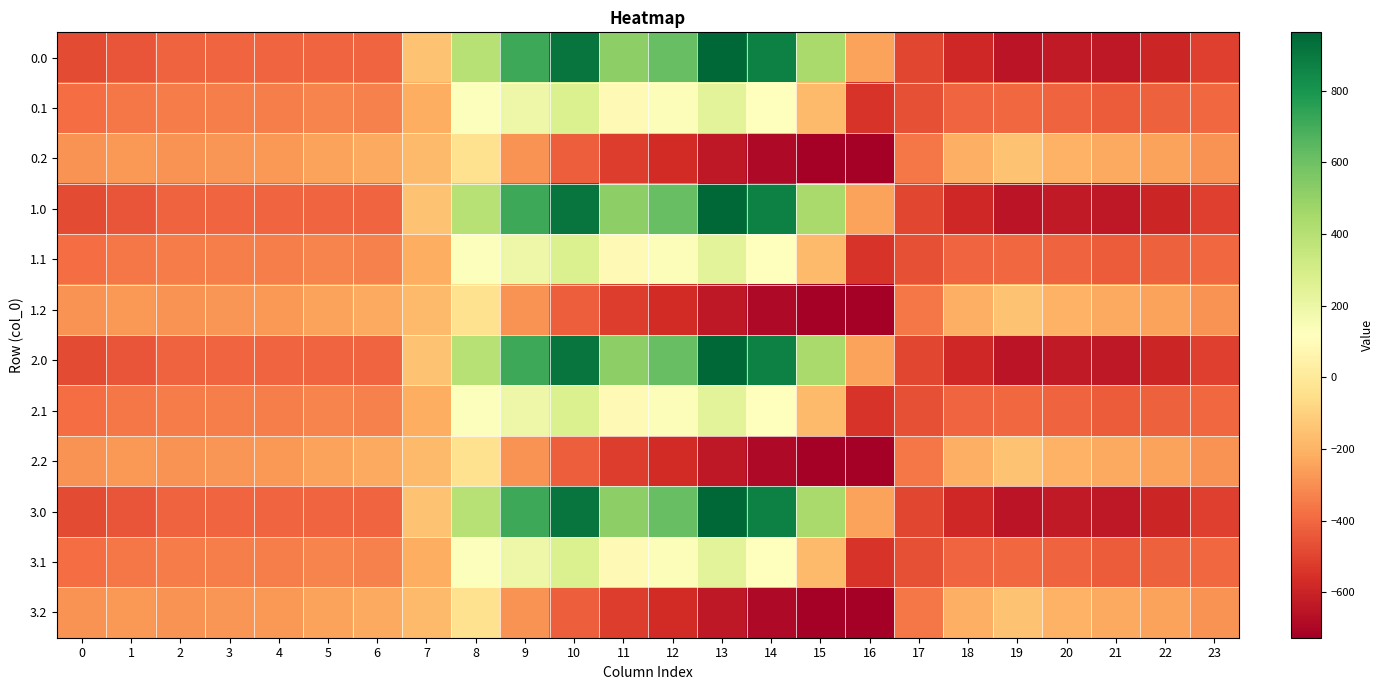

What is the maximum value shown in the chart?

962.7